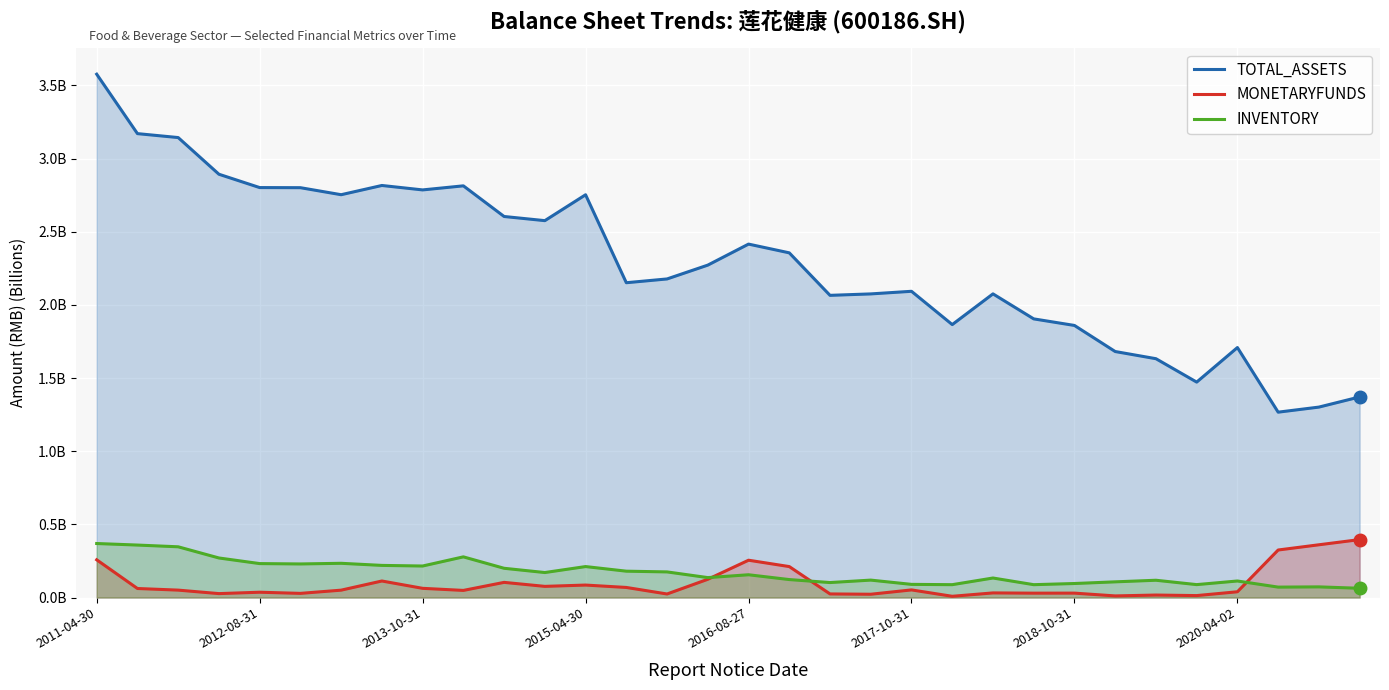

Between 2011-04-30 and 2017-10-31, which is larger?

2011-04-30